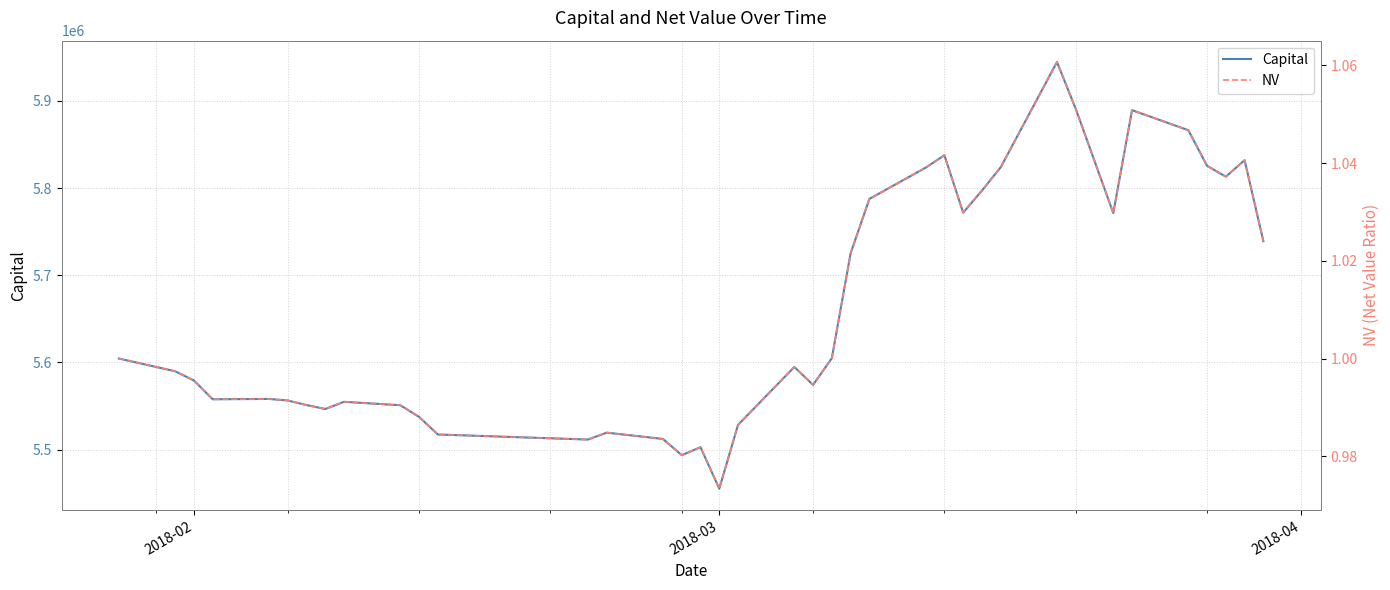

Which series has the largest total across all categories?

Capital